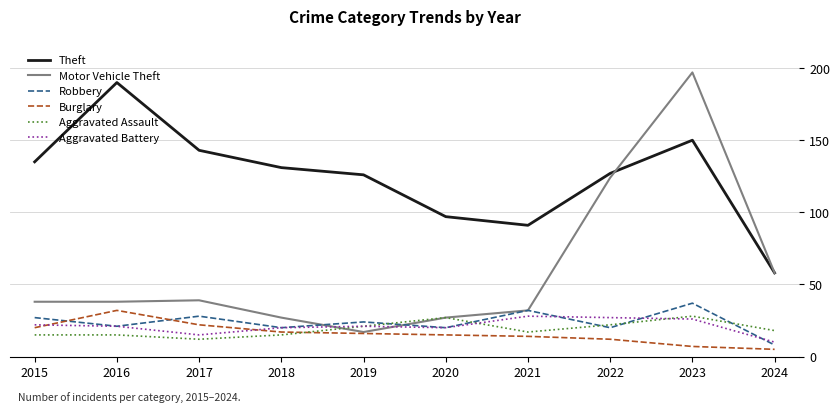

Reading left to right, list all the values displayed in this chart.

Theft: 2015=135	2016=190	2017=143	2018=131	2019=126	2020=97	2021=91	2022=127	2023=150	2024=58
Motor Vehicle Theft: 2015=38	2016=38	2017=39	2018=27	2019=17	2020=27	2021=32	2022=124	2023=197	2024=58
Robbery: 2015=27	2016=21	2017=28	2018=20	2019=24	2020=20	2021=32	2022=20	2023=37	2024=8
Burglary: 2015=20	2016=32	2017=22	2018=17	2019=16	2020=15	2021=14	2022=12	2023=7	2024=5
Aggravated Assault: 2015=15	2016=15	2017=12	2018=15	2019=21	2020=27	2021=17	2022=22	2023=28	2024=18
Aggravated Battery: 2015=22	2016=21	2017=15	2018=20	2019=21	2020=20	2021=28	2022=27	2023=26	2024=10